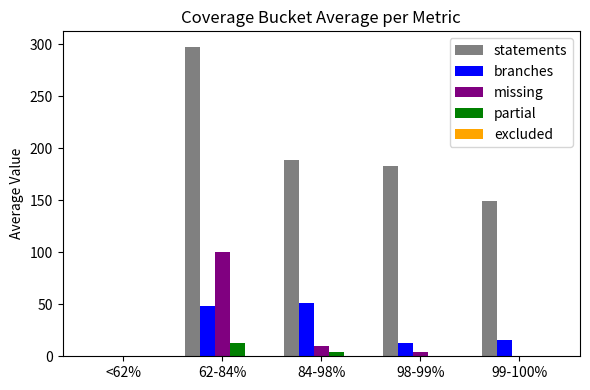

How many distinct data groups are displayed?

4